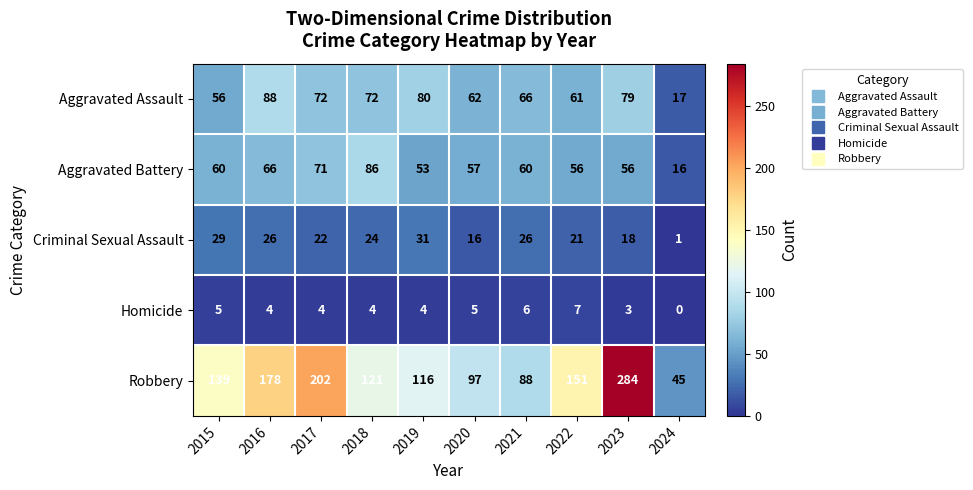

The value of Aggravated Battery at 2019 is 32. True or false?

False